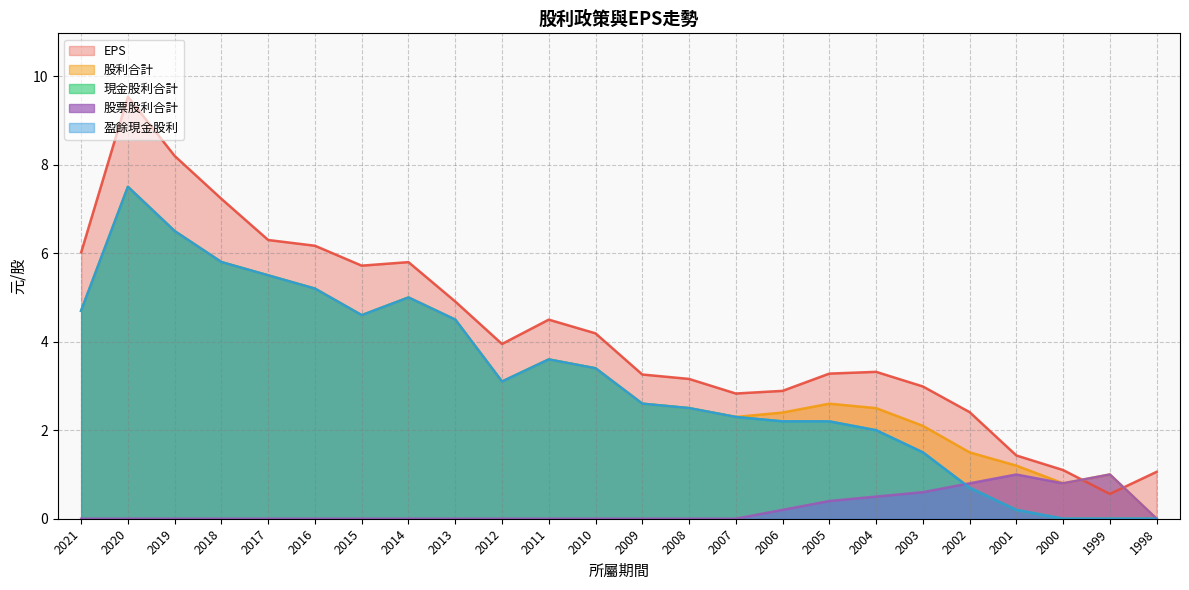

At which category is the sum across all series the highest?

2020